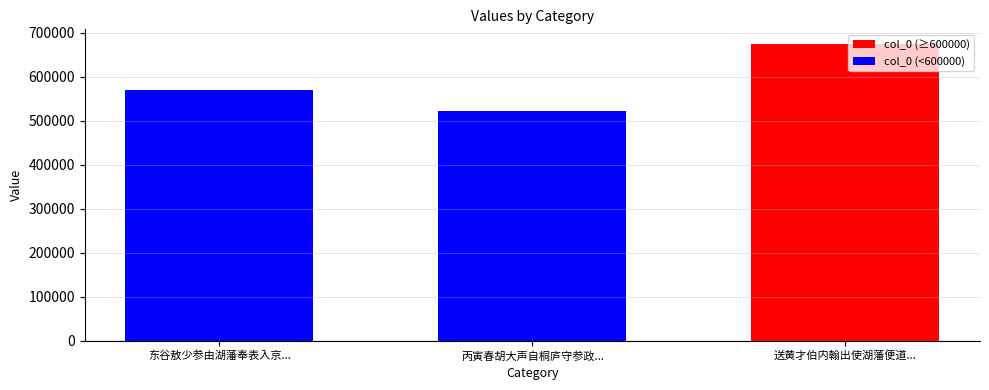

Does the chart contain stacked bars?

No